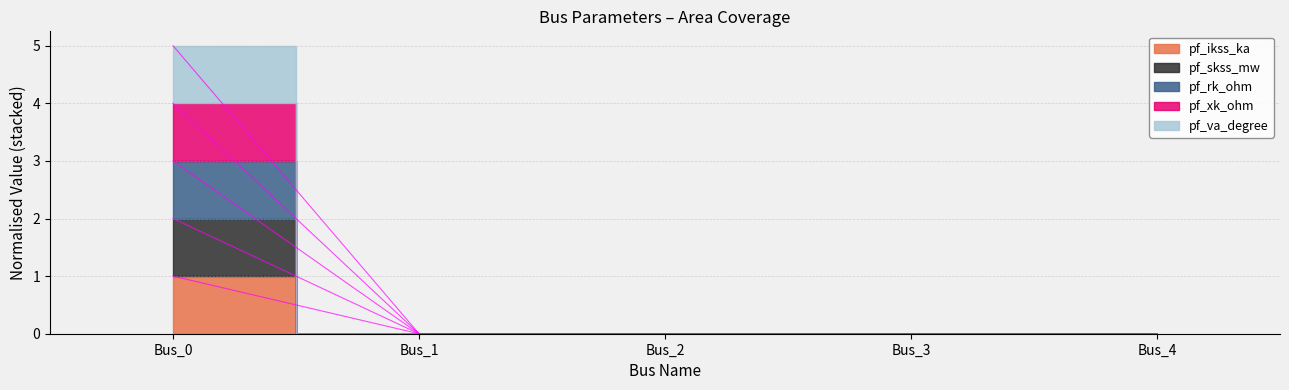

True or false: pf_ikss_ka and pf_va_degree intersect in this chart.

False